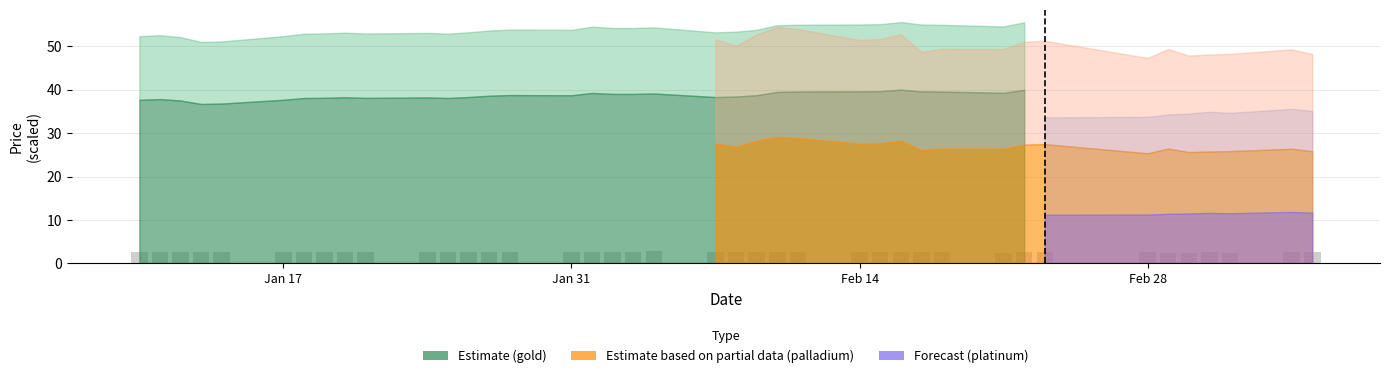

What is the maximum value shown in the chart?

2.8